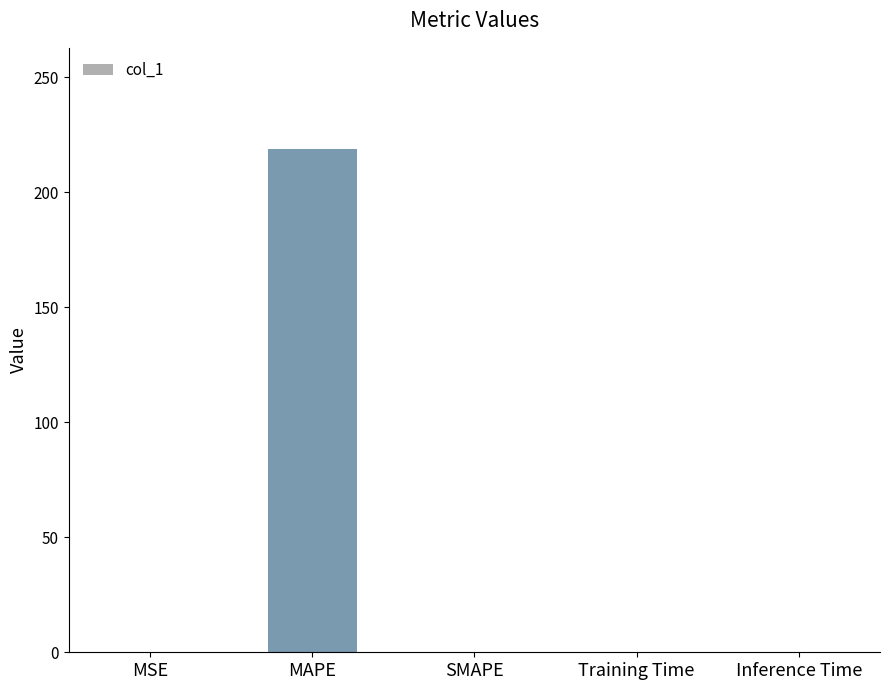

Are the bars grouped side by side (vs. stacked)?

No